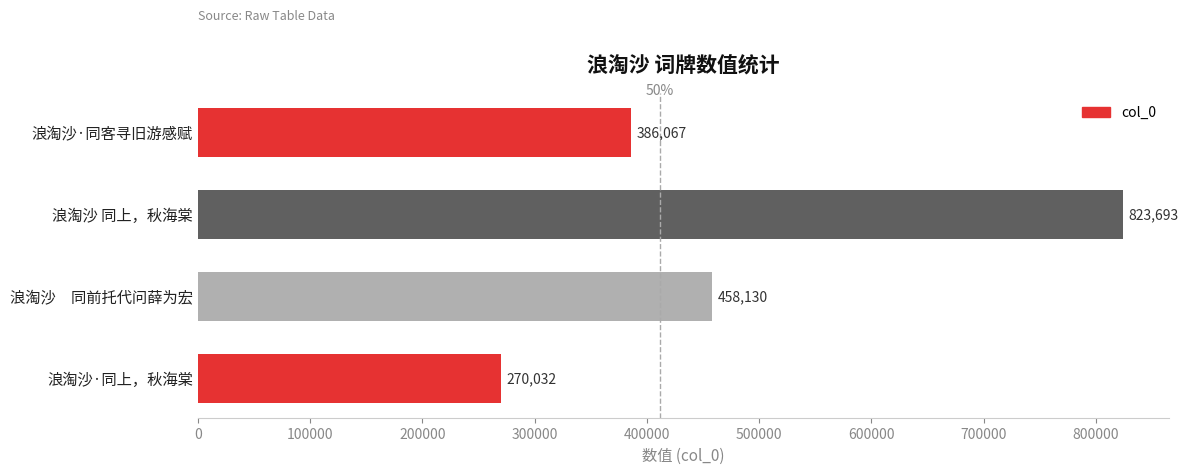

Are the bars grouped side by side (vs. stacked)?

No